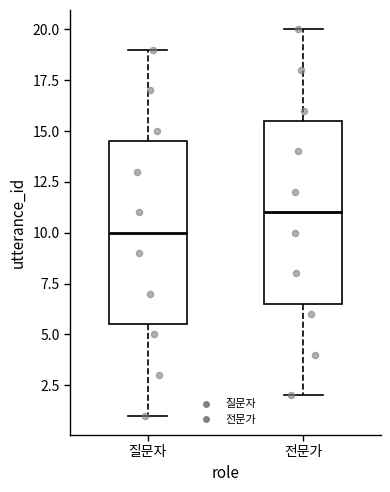

Which box has the highest median line?

전문가